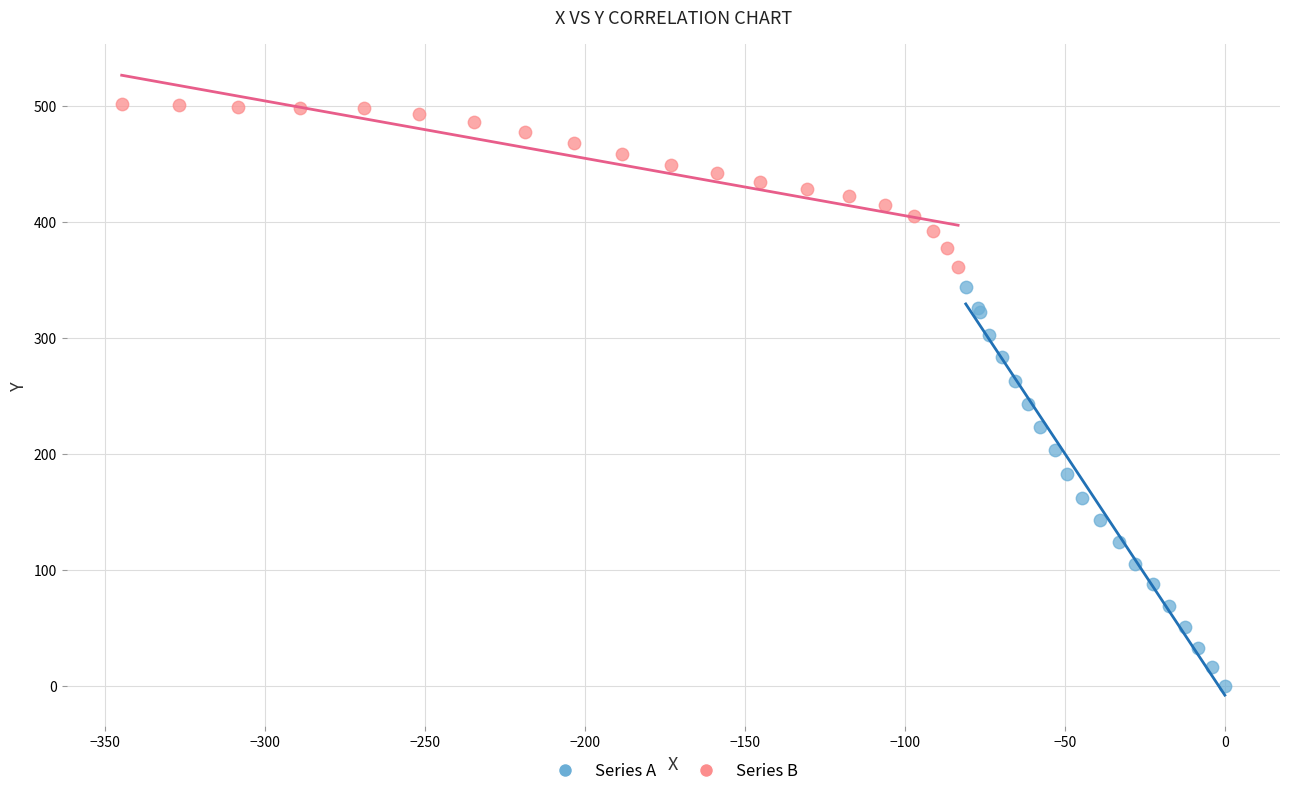

Which series contains the highest Y value?

Series B